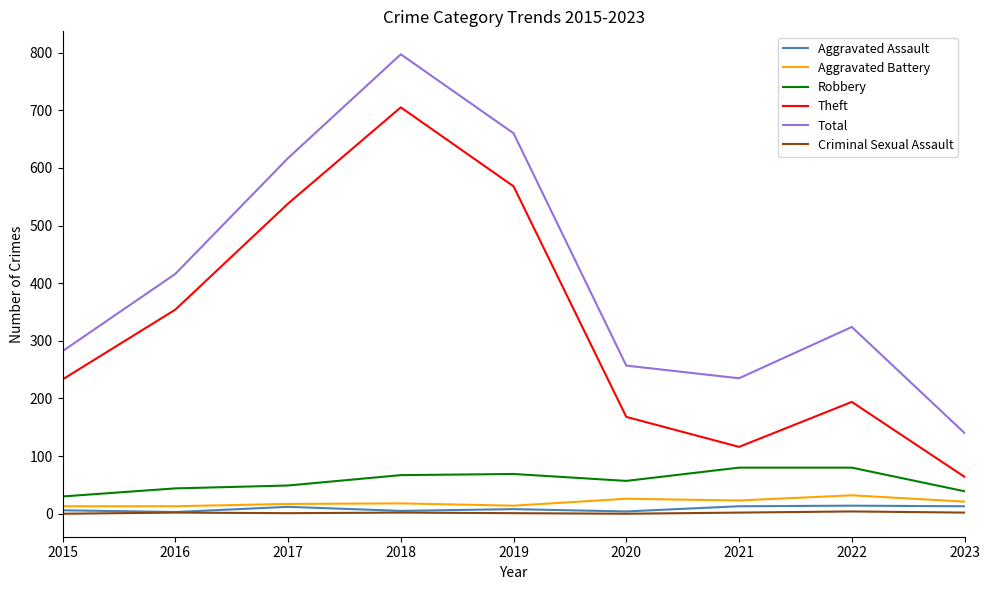

Which series has the largest range (max minus min)?

Total